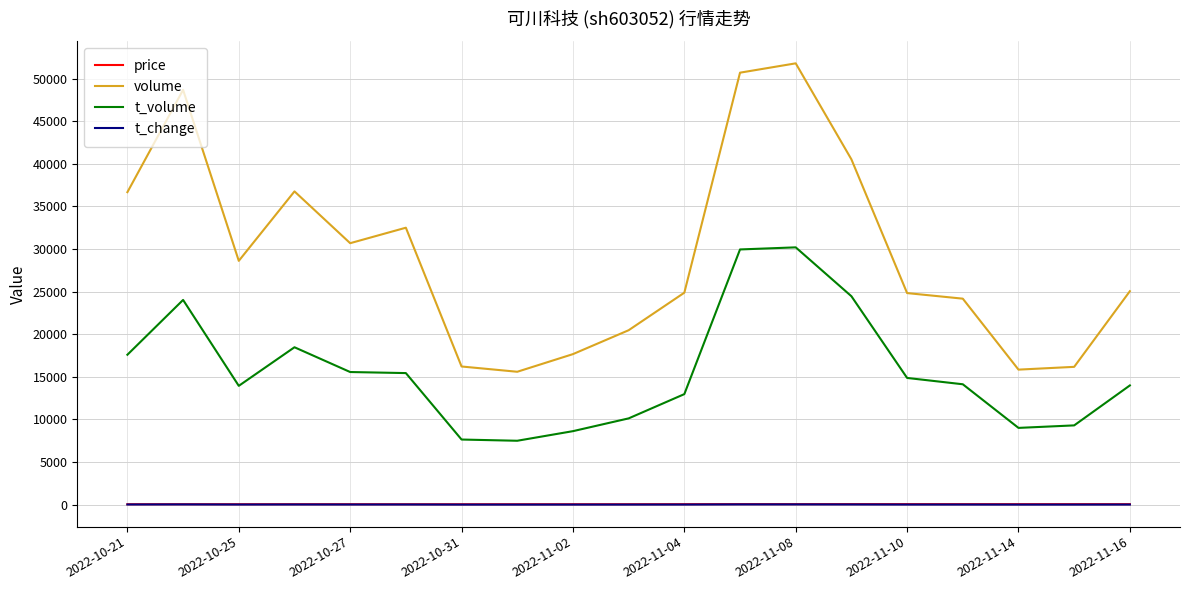

True or false: price and t_volume intersect in this chart.

False